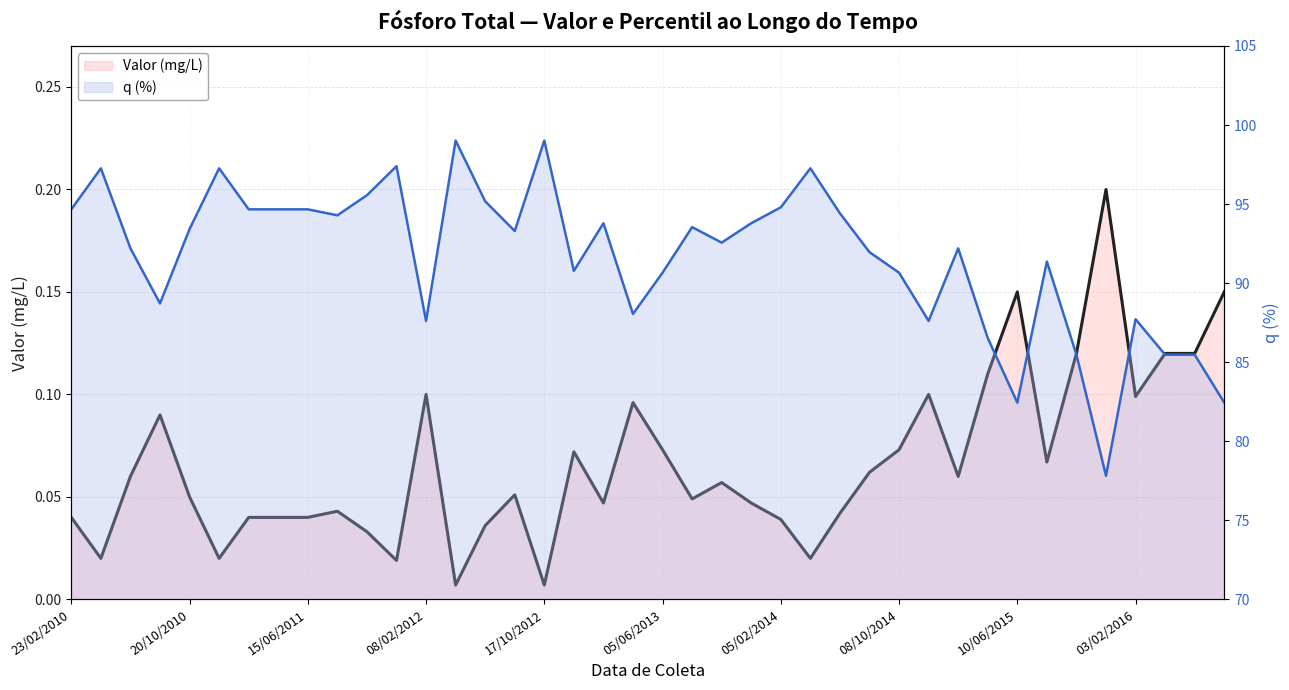

What value does the q (%) series have at 25?

97.3